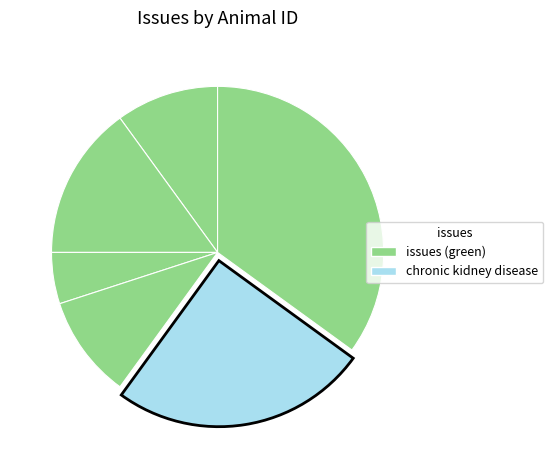

Count the number of slices in the pie.

6